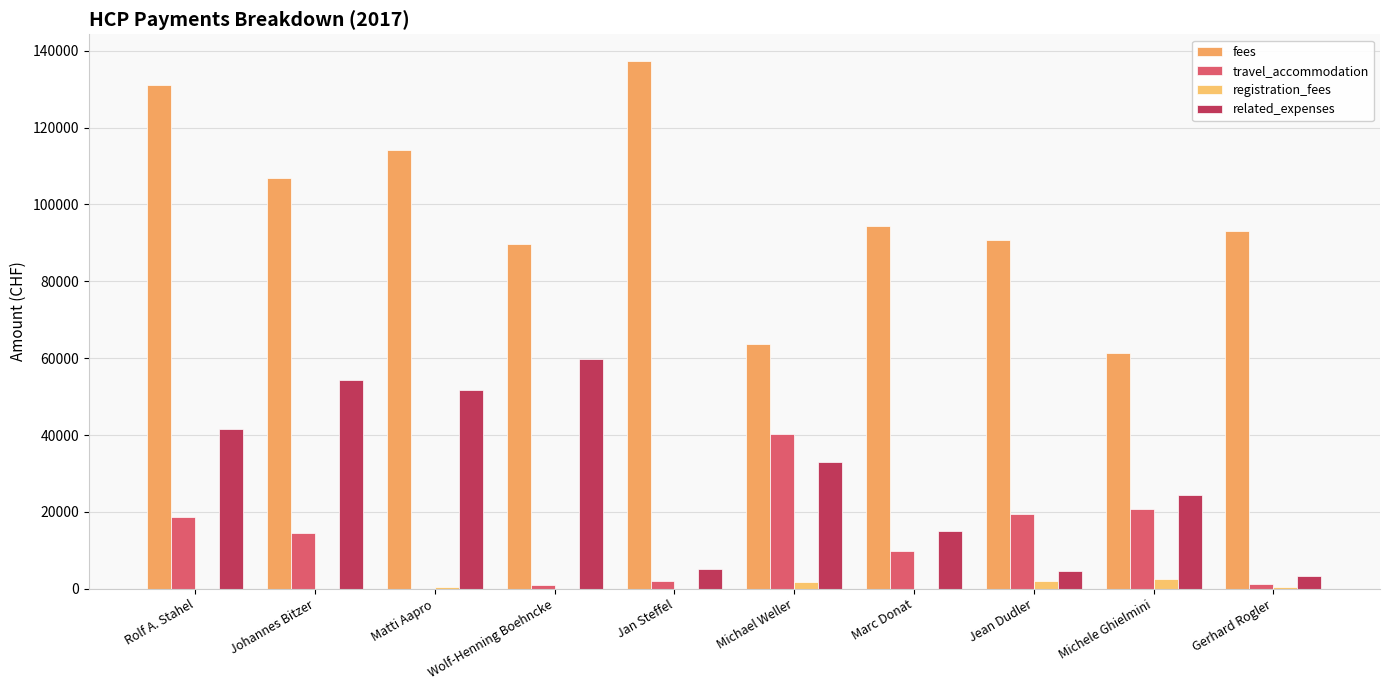

What is the label of the 6th bar from the left?

Michael Weller